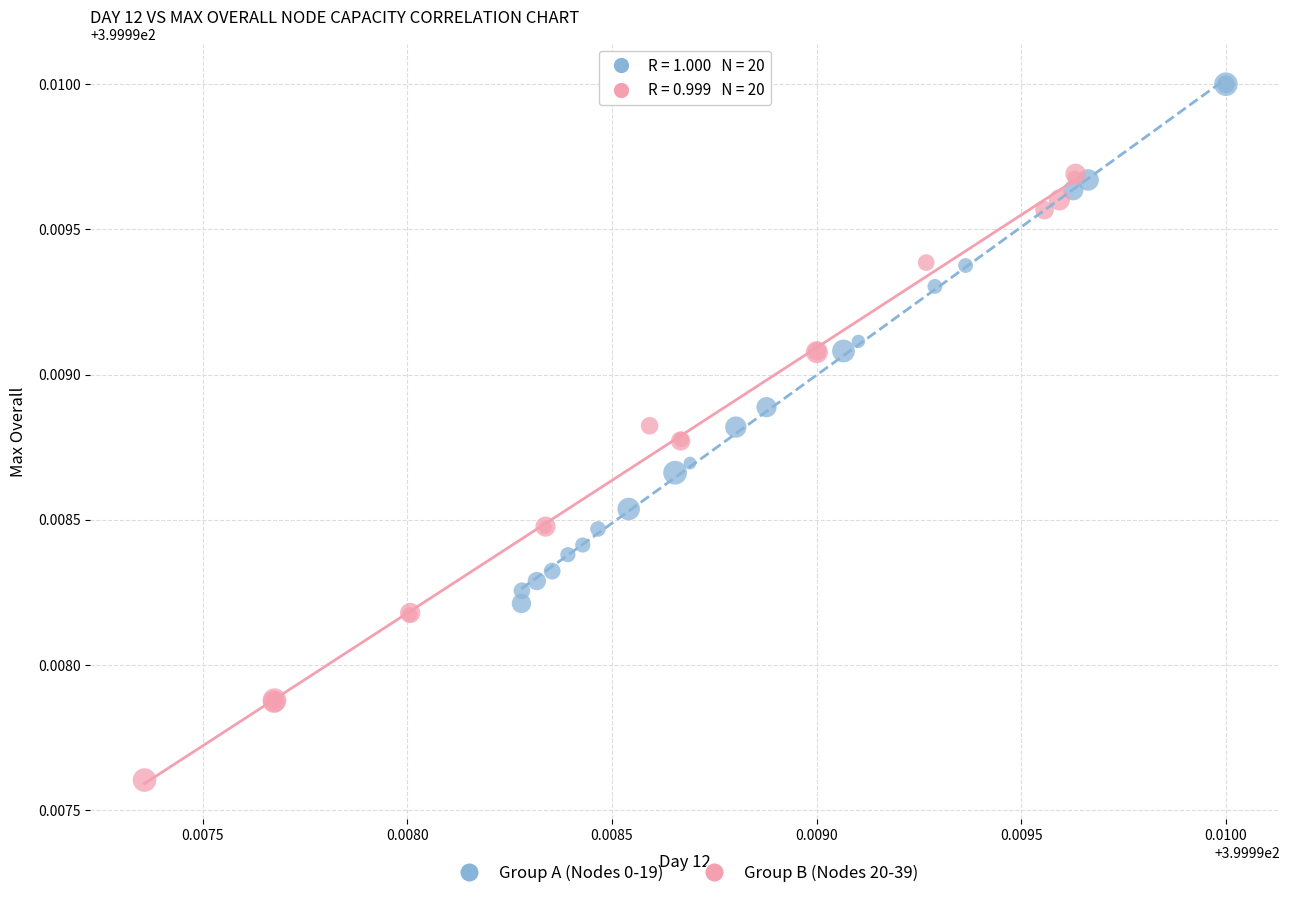

Which series reaches the maximum Y coordinate?

Group A (Nodes 0-19)